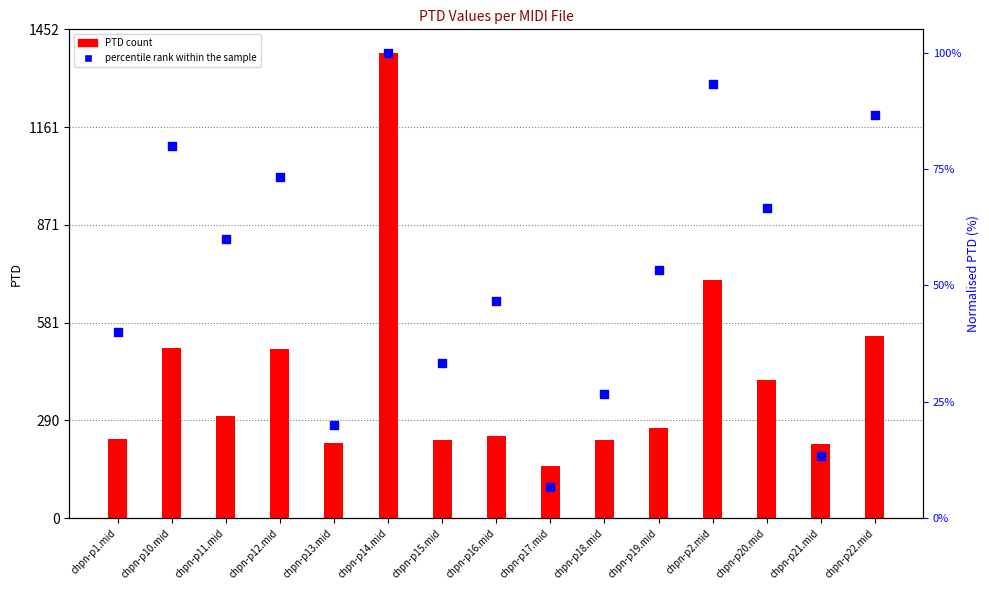

At which category is the sum across all series the highest?

chpn-p14.mid